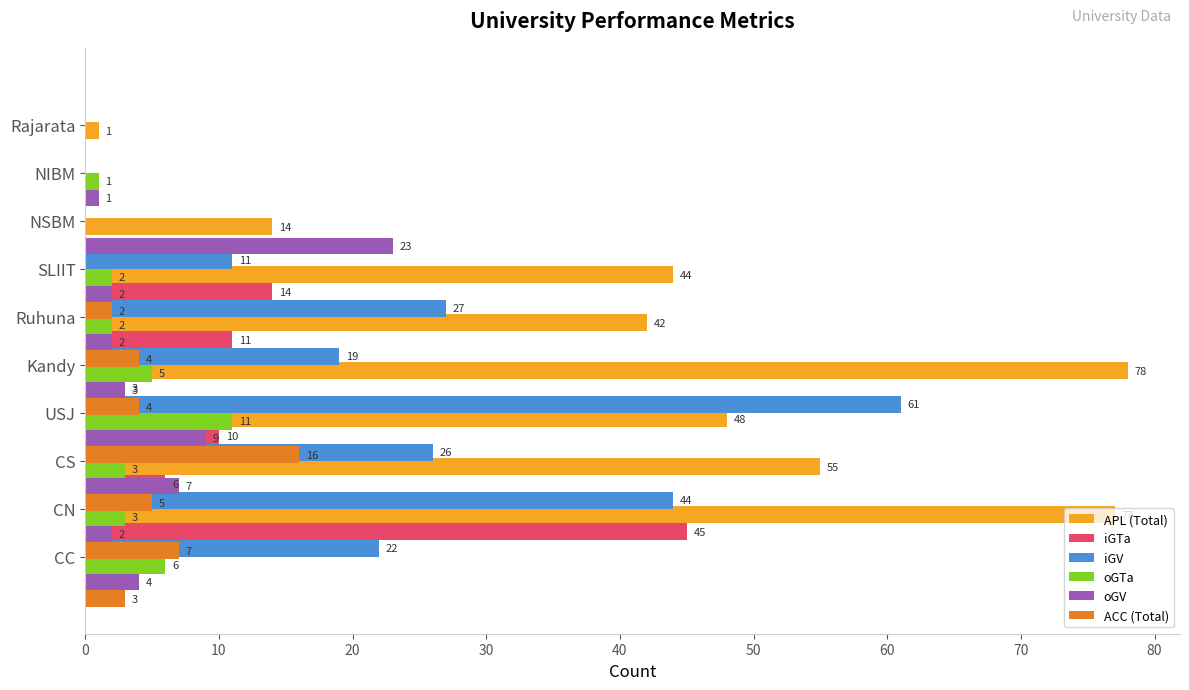

Are the bars grouped side by side (vs. stacked)?

Yes